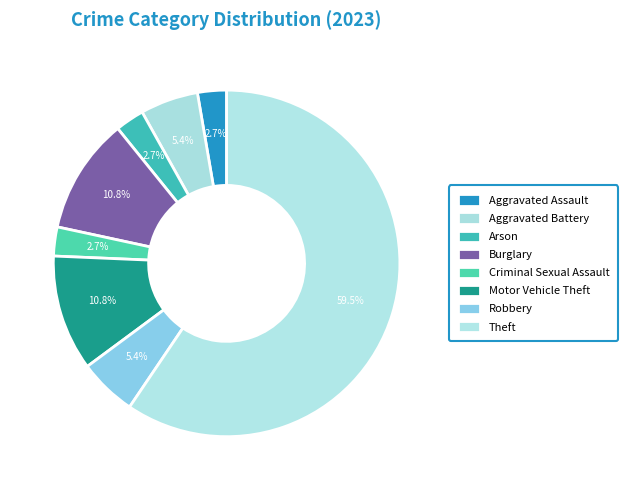

True or false: Burglary accounts for 20% of the total.

False